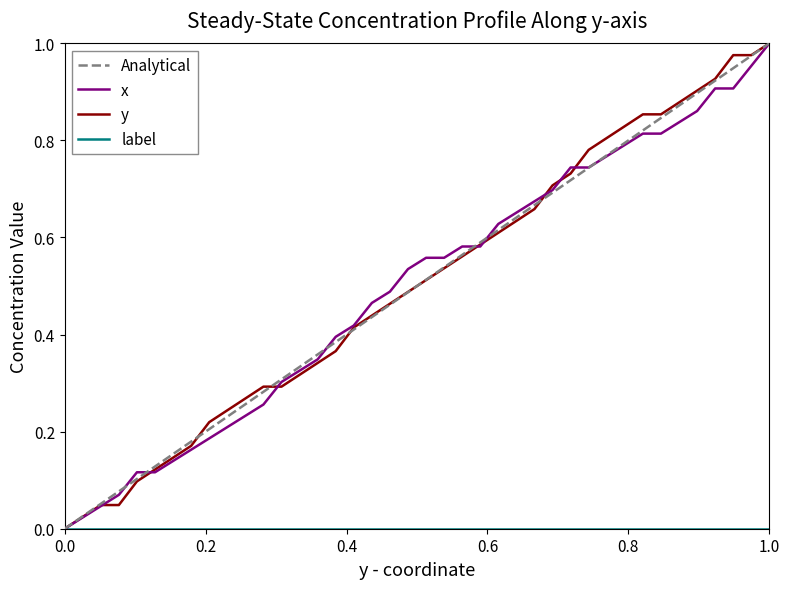

How many distinct data groups are displayed?

4